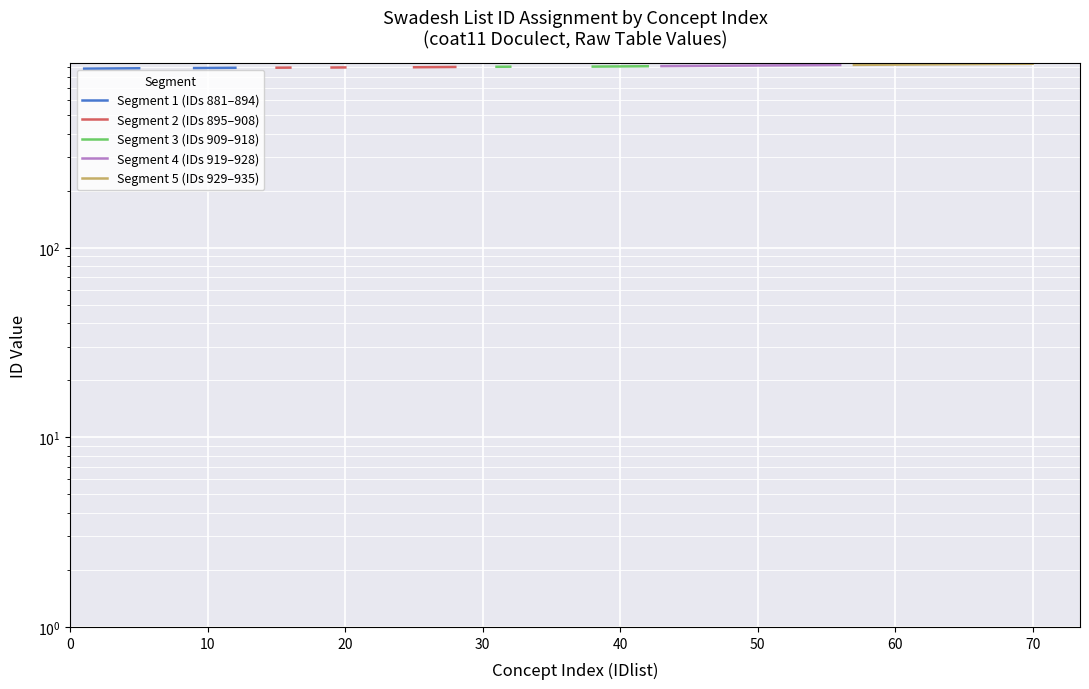

Count the number of data series in this chart.

5